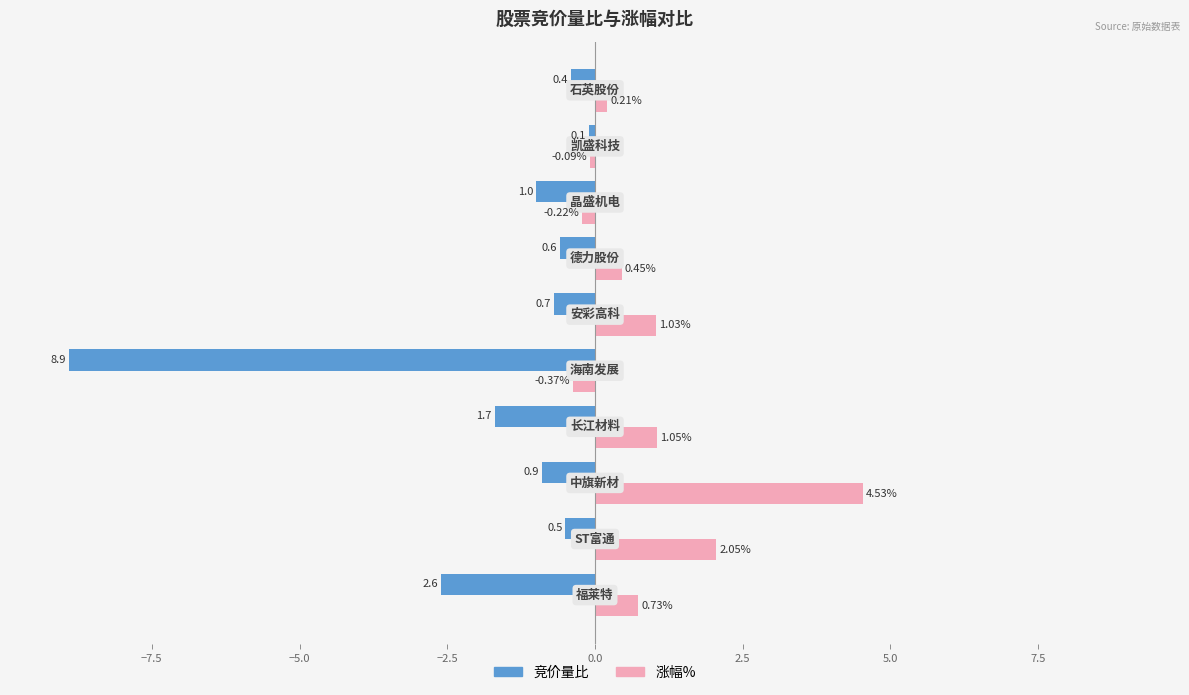

List the series in order of their peak value, highest first.

涨幅%, 竞价量比